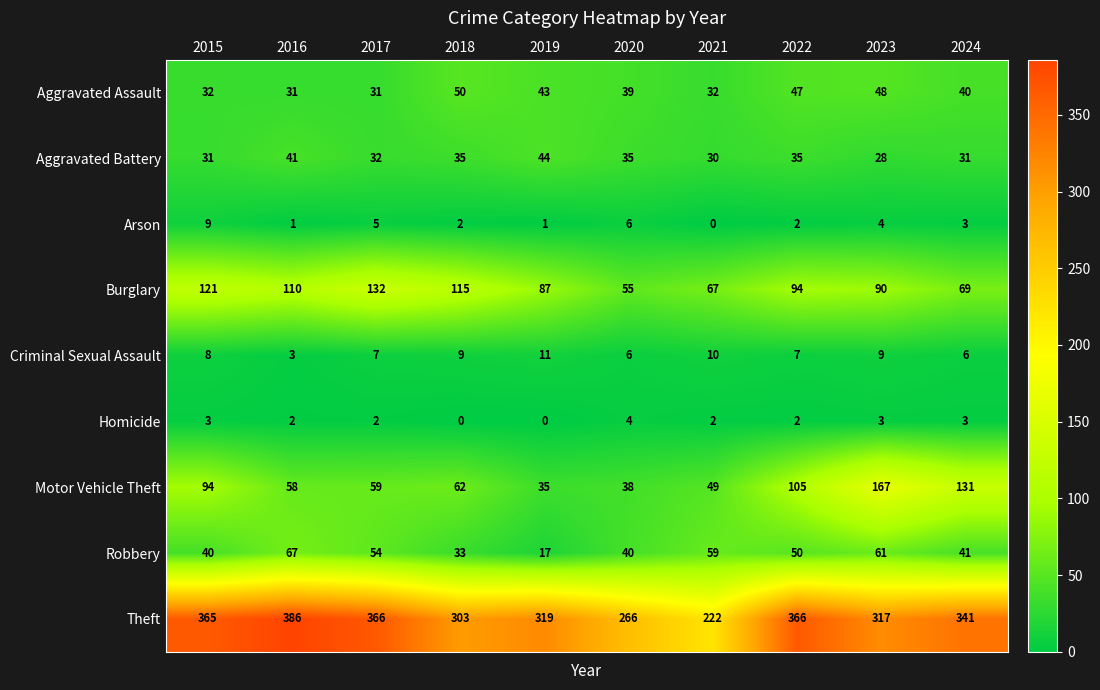

What is the difference between the highest and lowest values at 2023?

314